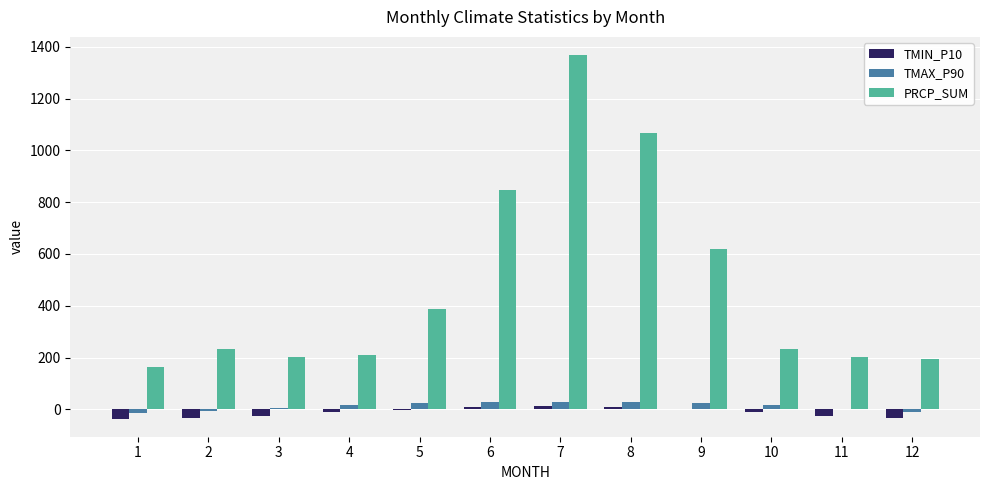

Are the bars horizontal?

No